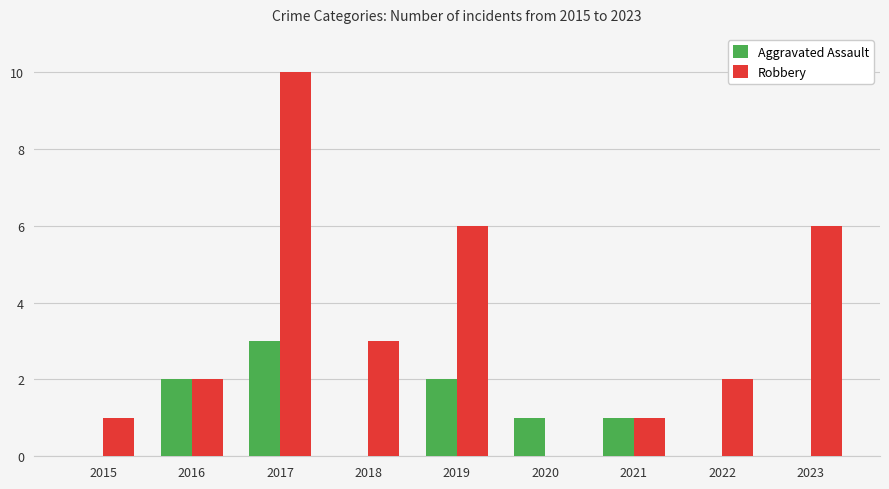

At which category is the sum across all series the highest?

2017